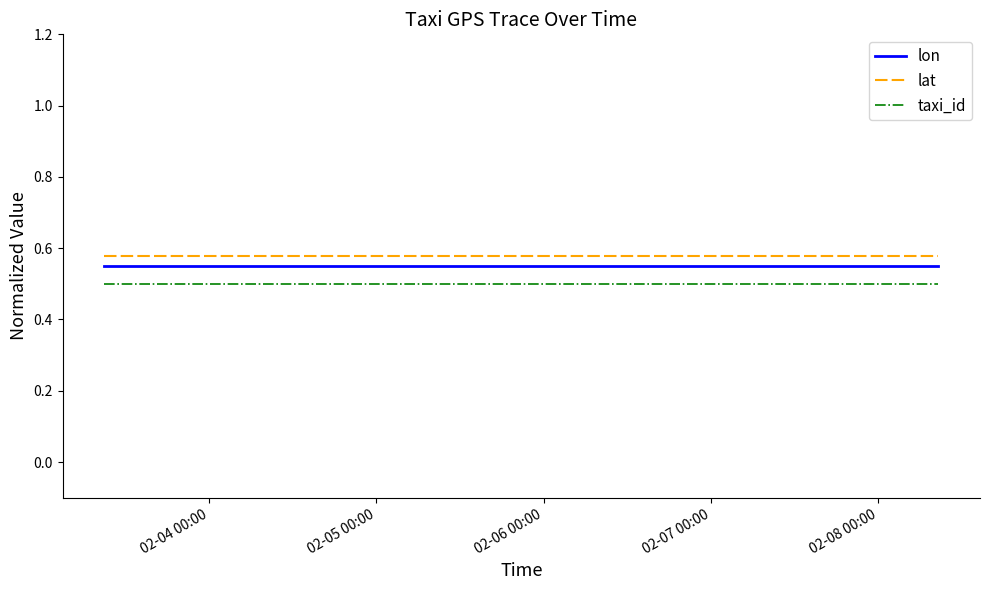

Is it true that taxi_id equals 0.2 at 10?

False